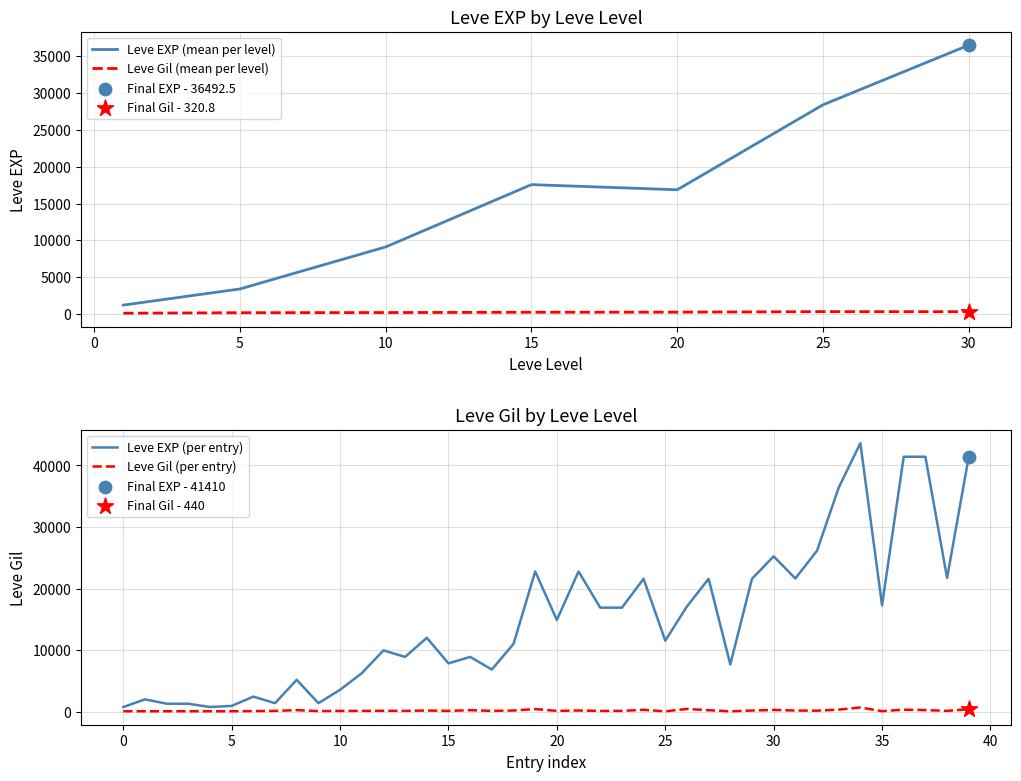

What are all the series names shown in the legend?

Leve EXP, Leve Gil